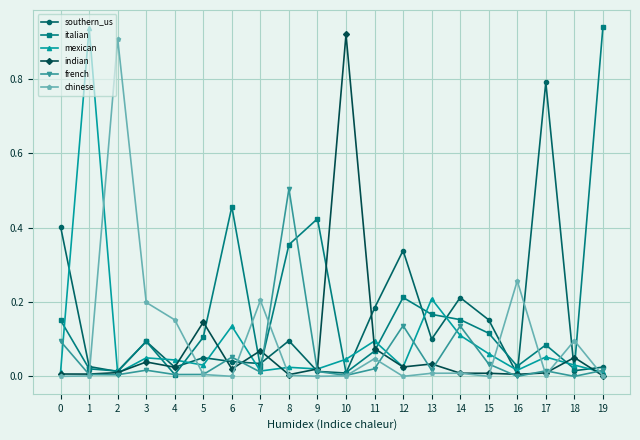

At which category does southern_us reach its first local peak?

3